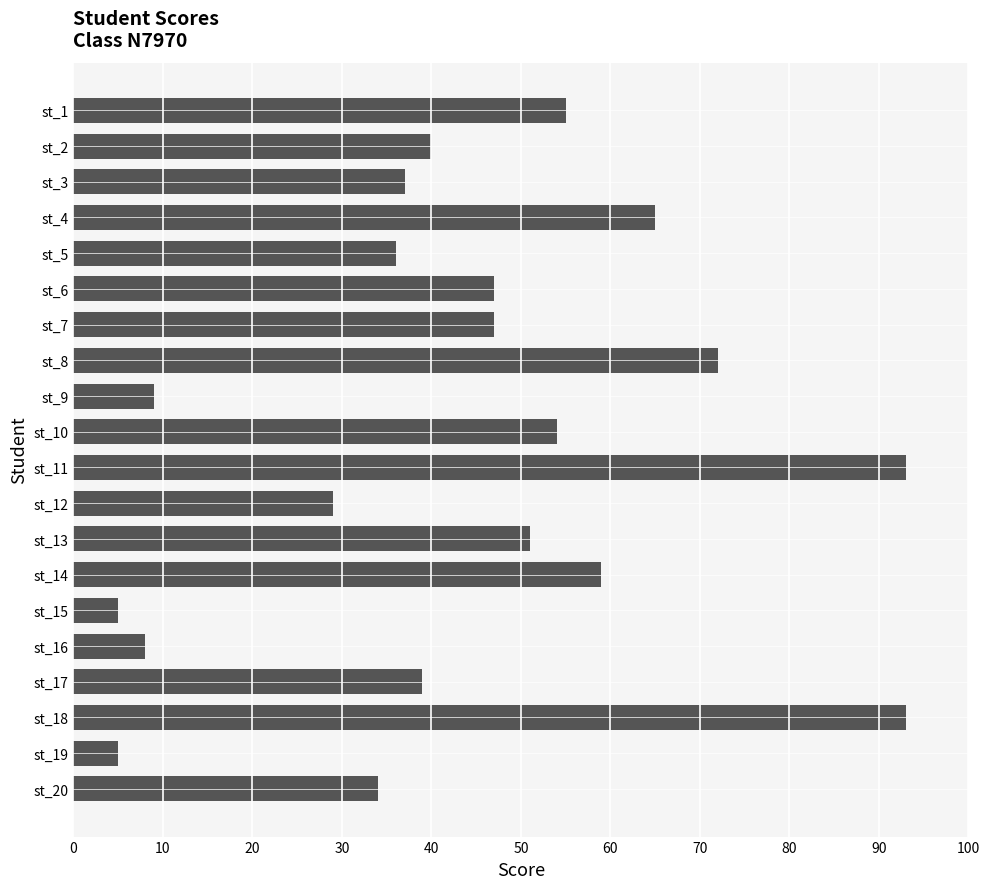

What is the difference between the maximum and minimum values?

88